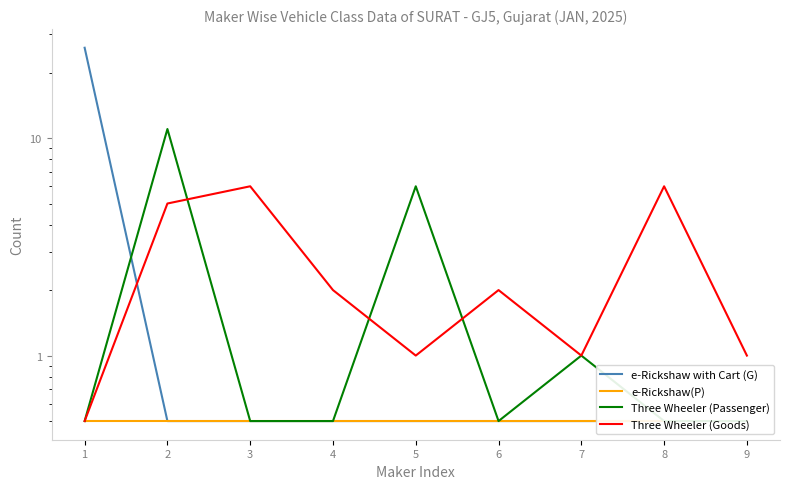

Is it true that e-Rickshaw with Cart (G) equals 0.5 at 8?

True